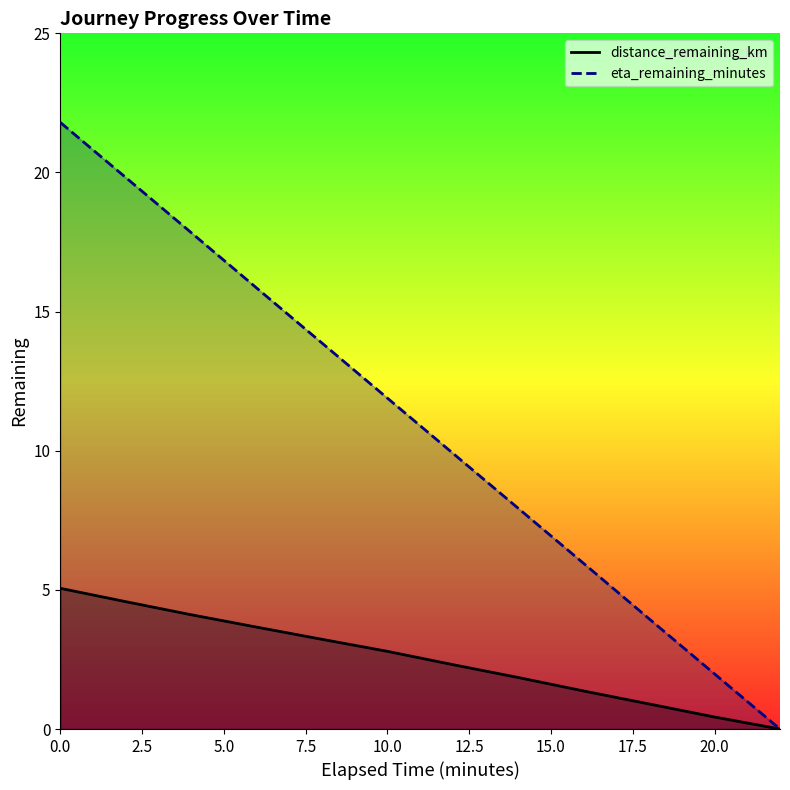

What are all the series names shown in the legend?

distance_remaining_km, eta_remaining_minutes